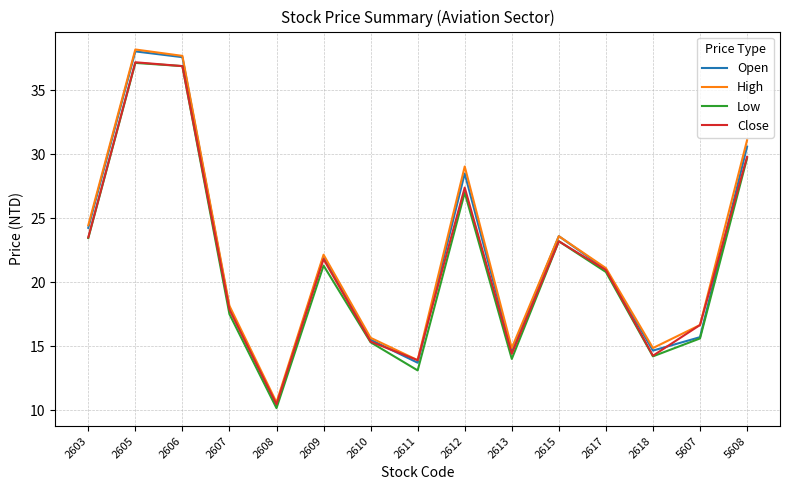

What is the minimum value for Open?

10.4